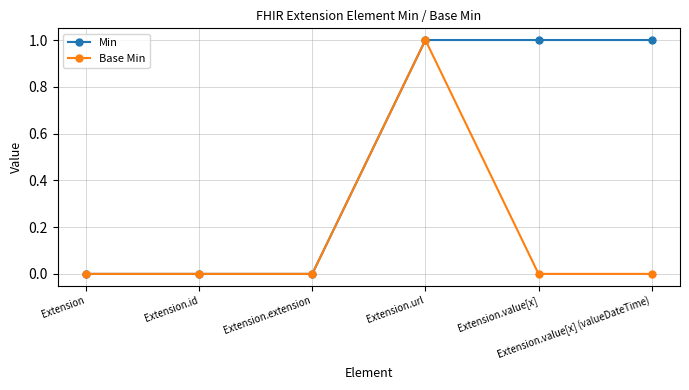

True or false: Base Min has more than 2 points higher than both neighbors.

False